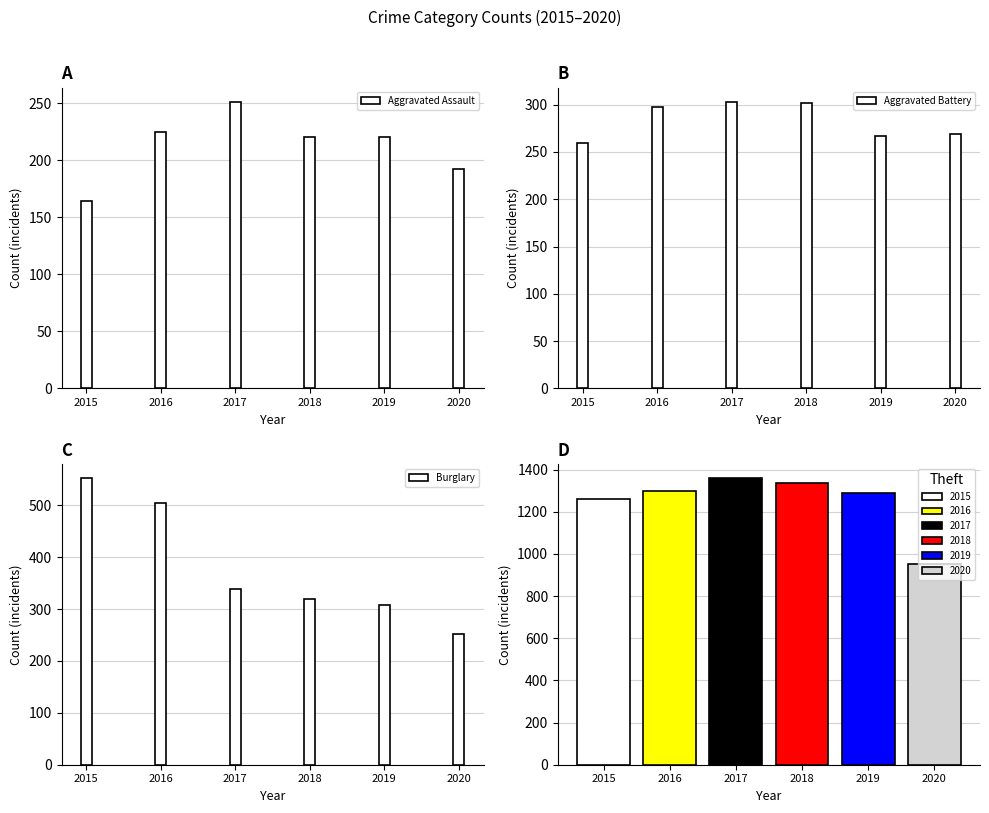

At which label does Aggravated Battery reach its minimum?

2015